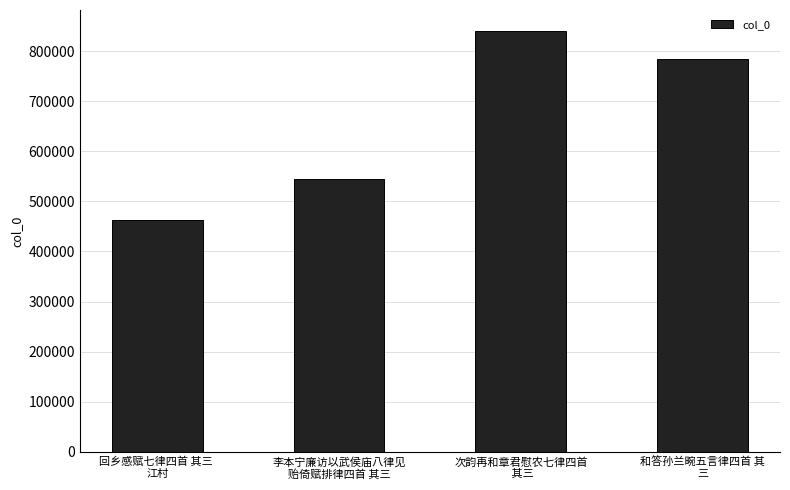

Rank the categories by value from lowest to highest.

回乡感赋七律四首 其三 
江村, 李本宁廉访以武侯庙八律见
贻倚赋排律四首 其三, 和答孙兰畹五言律四首 其
三, 次韵再和章君慰农七律四首
 其三